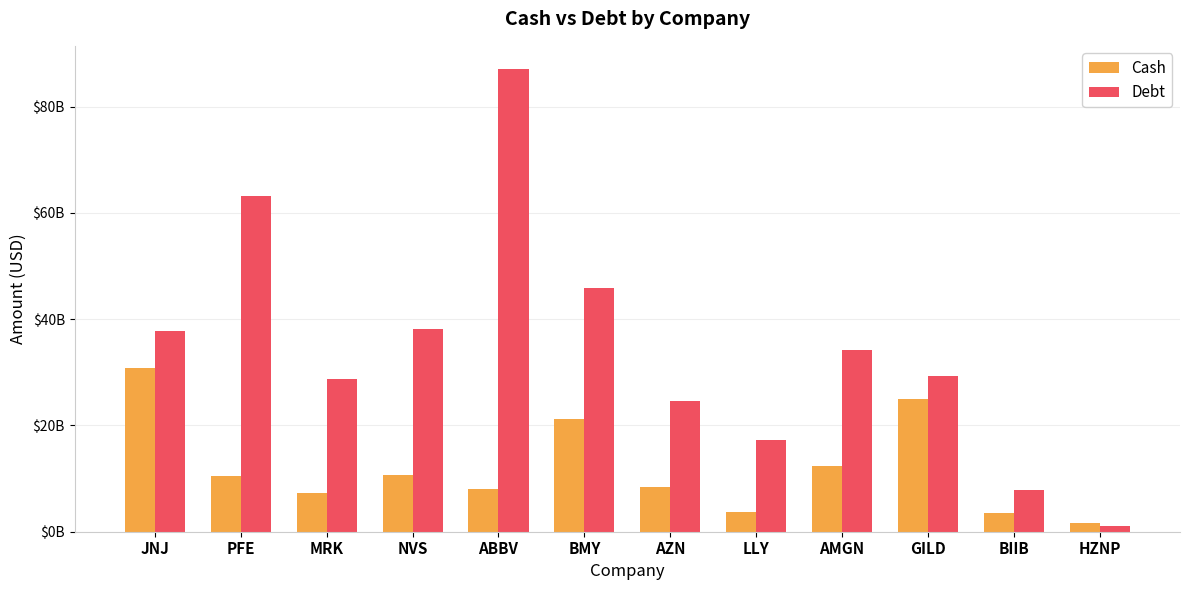

What is the value of the Debt bar at the 9th from the left?

34290000000.0